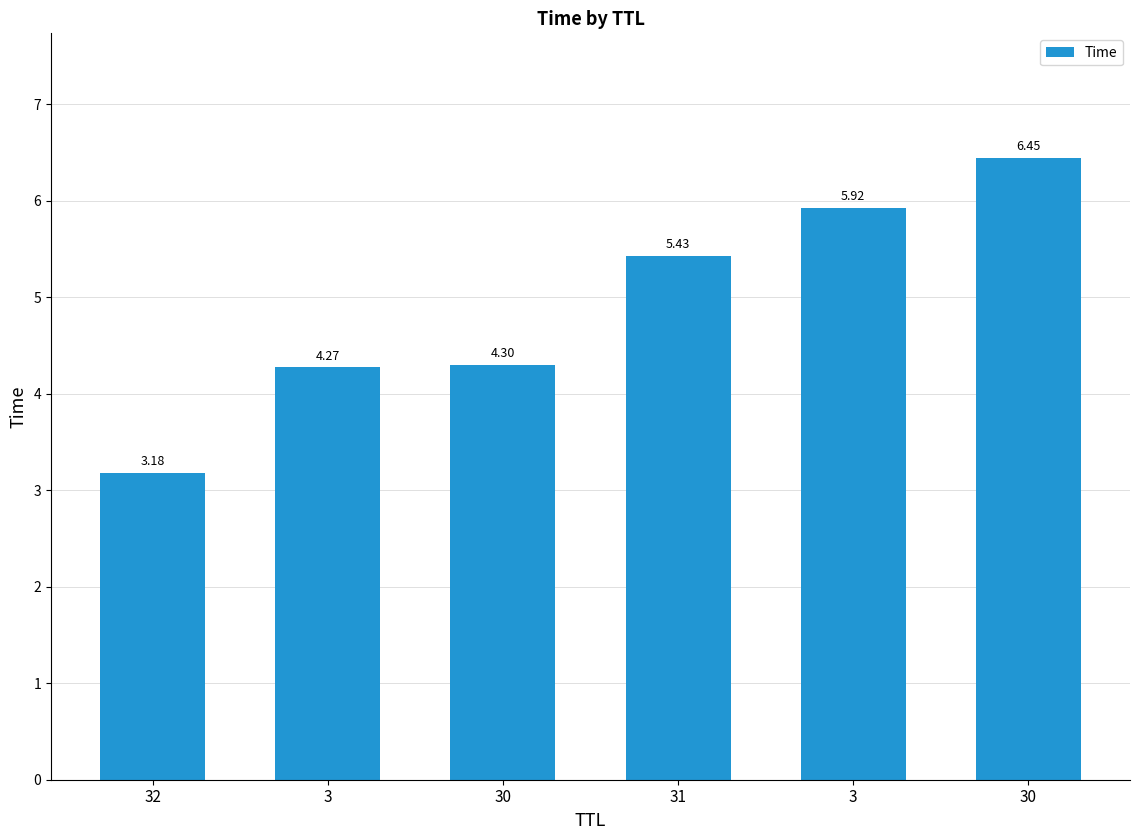

Which category has the highest value across all series?

30